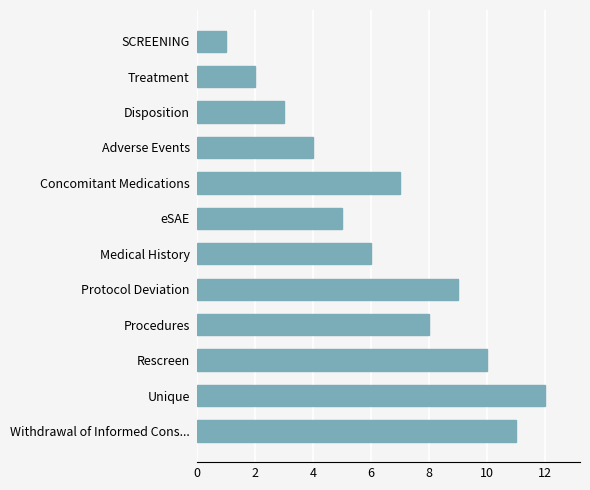

What is the smallest value displayed?

1